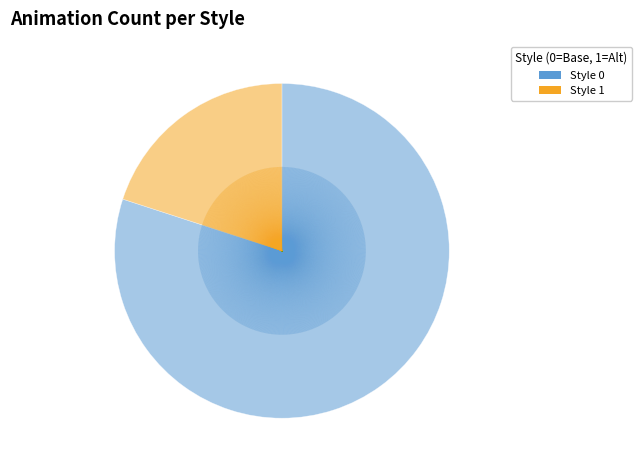

What is the smallest slice in the pie chart?

Style 1